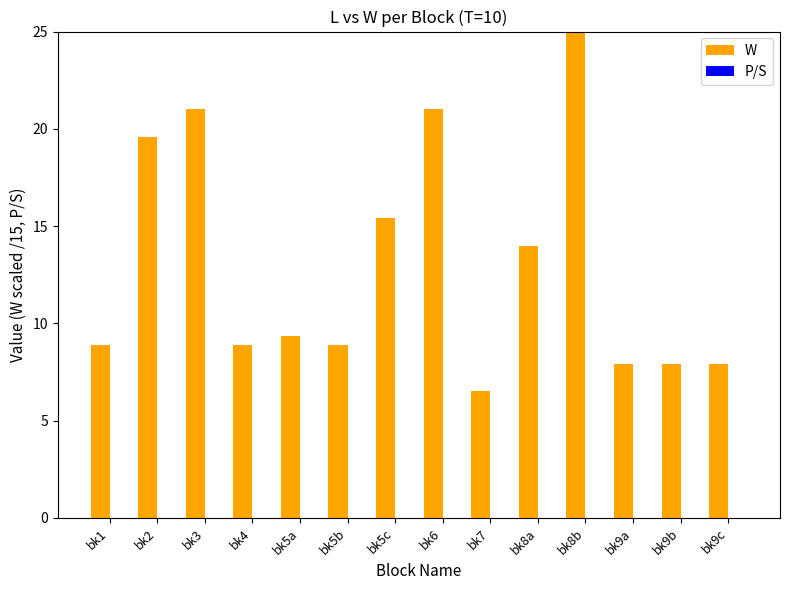

Which category has the lowest value across all series?

bk7